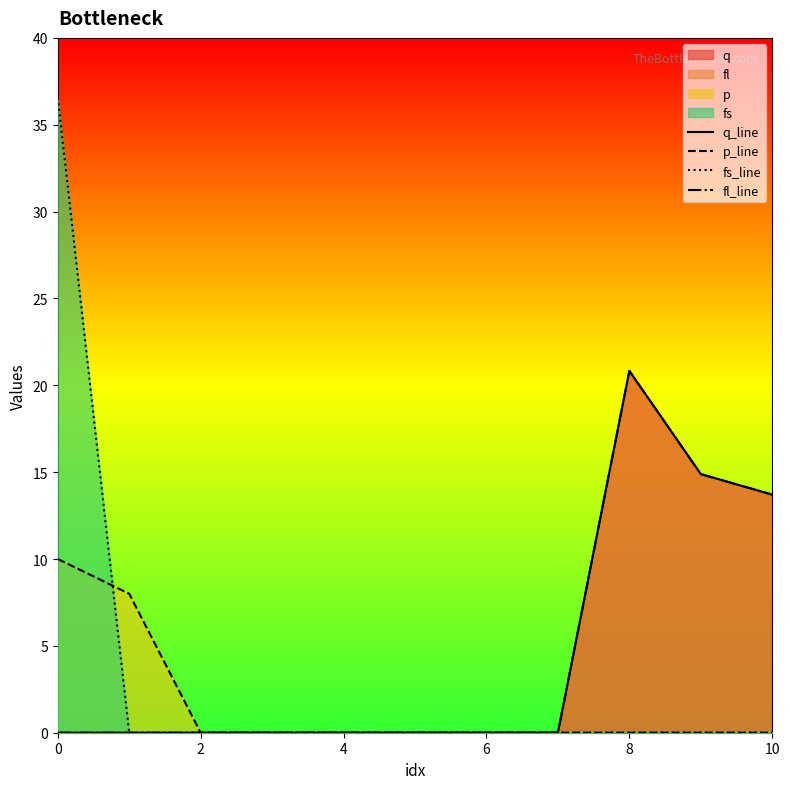

How many lines are shown in the chart?

4